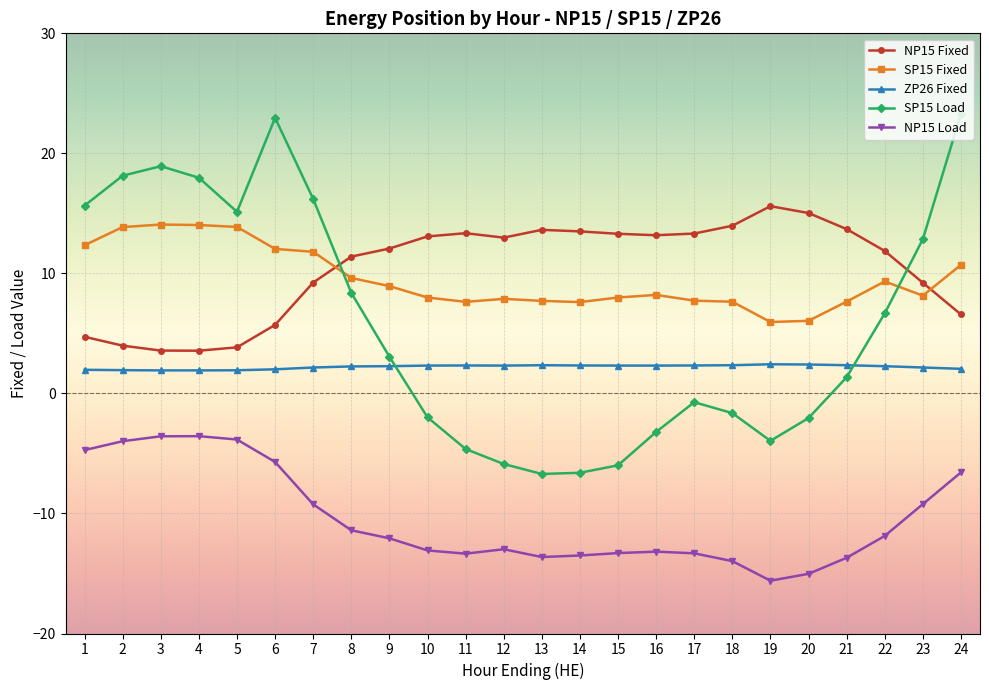

What is the sum of the SP15 Load values at 16 and 22?

3.5